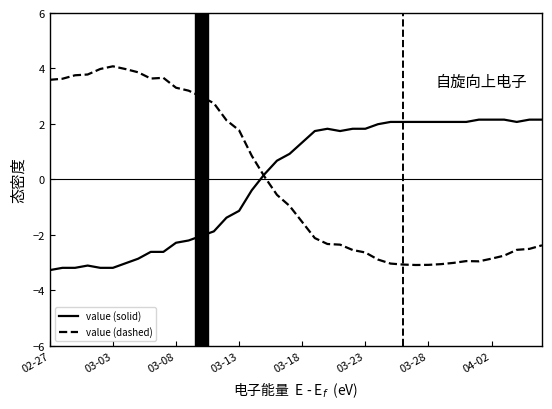

What is the highest value of the value (solid) series?

2.2